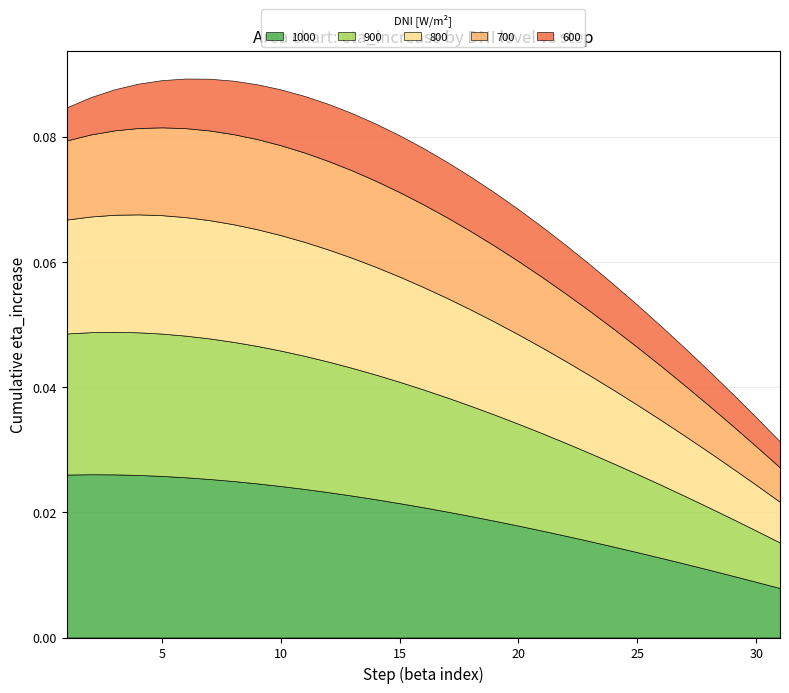

The value of 900 at 4 is 0.0. True or false?

False